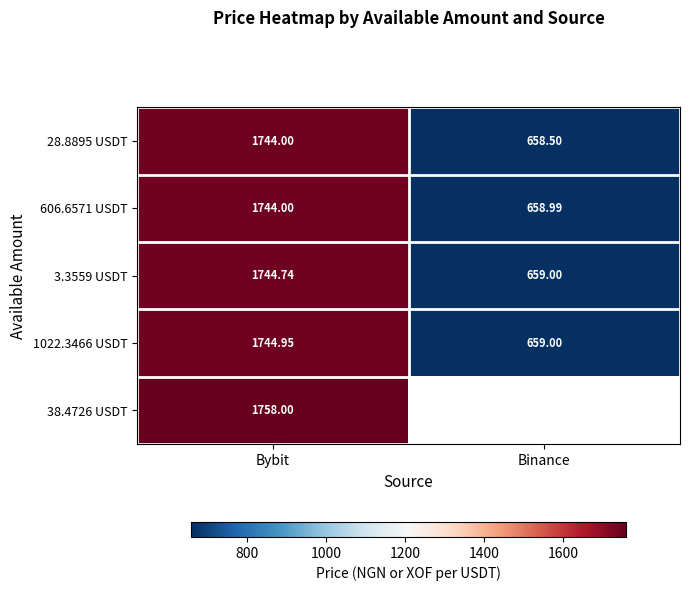

Between Binance and Bybit, which is larger?

Bybit